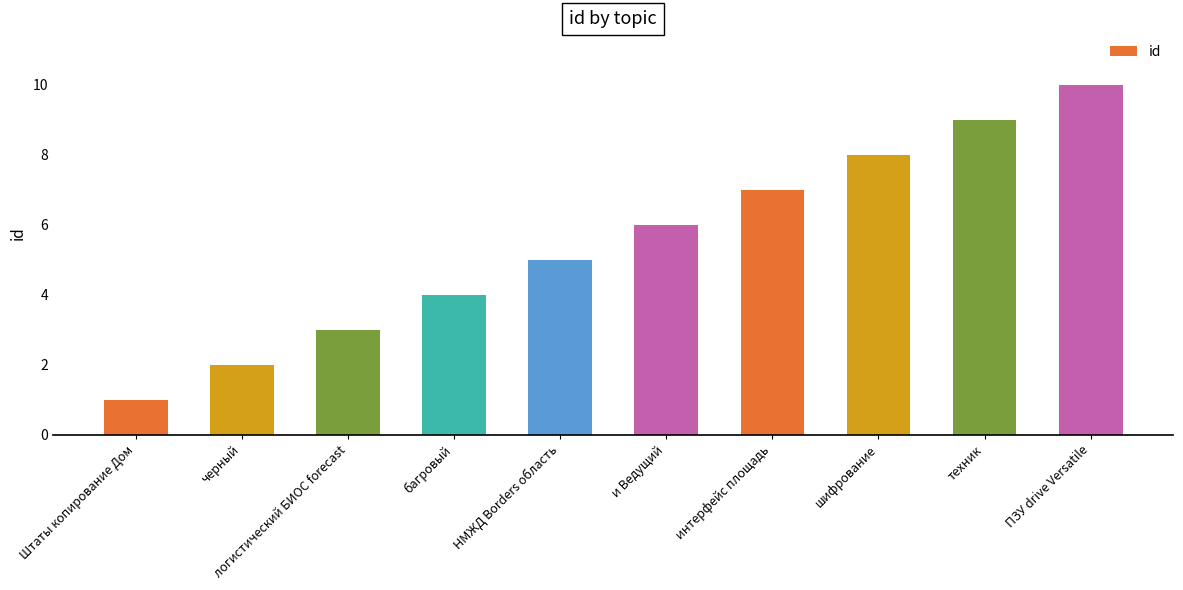

Is it true that the value at НМЖД Borders область is 5?

True